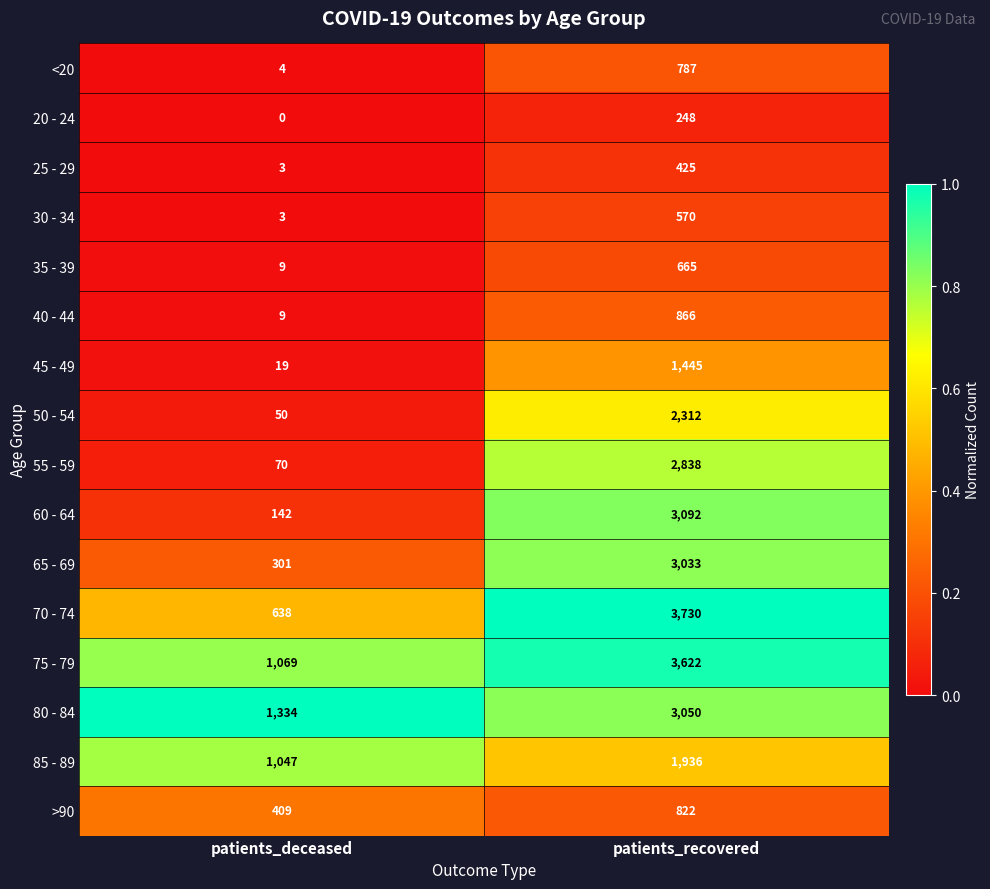

True or false: 70 - 74 has a value of 368 at patients_deceased.

False